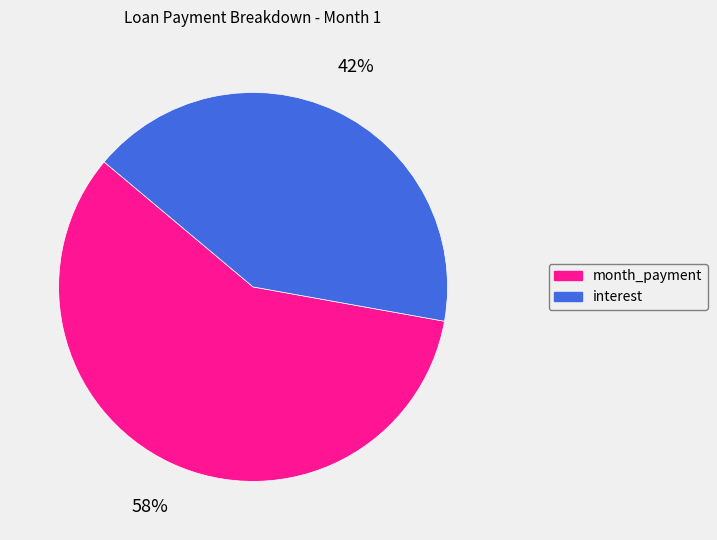

Is there a majority slice in this chart?

Yes